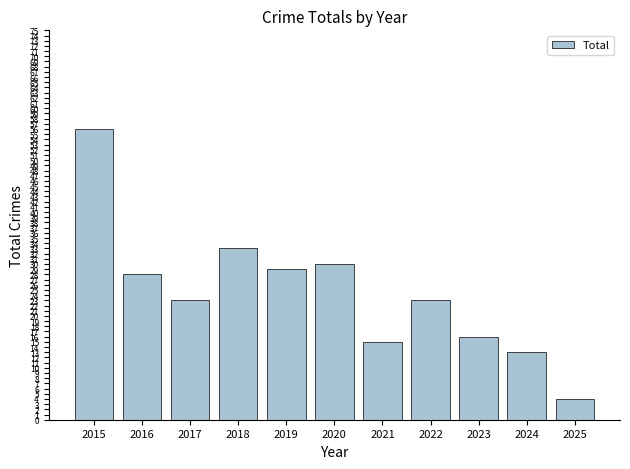

True or false: the data shows 13 at 2024.

True